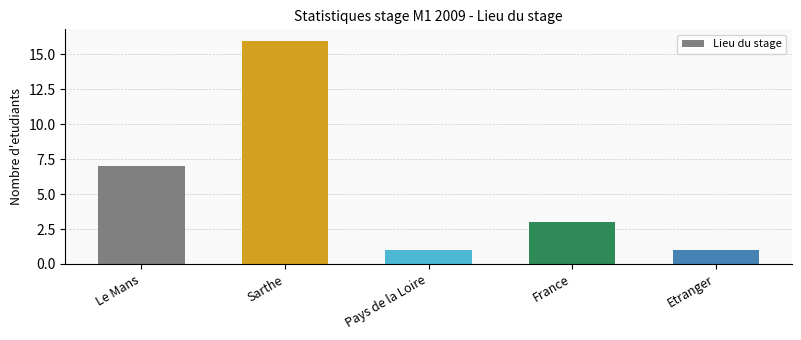

Approximately how many times larger is the value at Le Mans compared to Etranger?

7.0